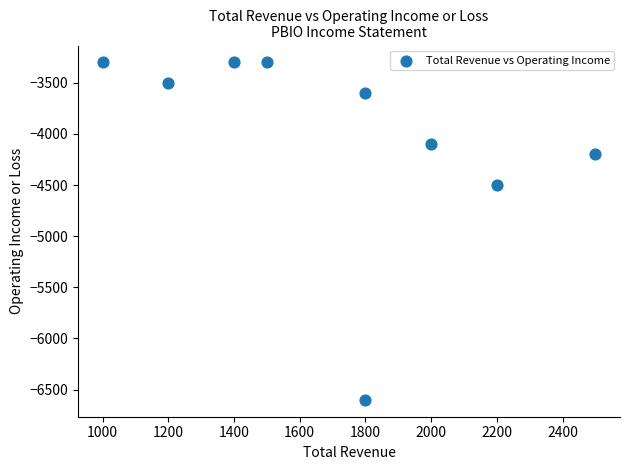

What Y value in the scatter plot is closest to -4950?

-4500